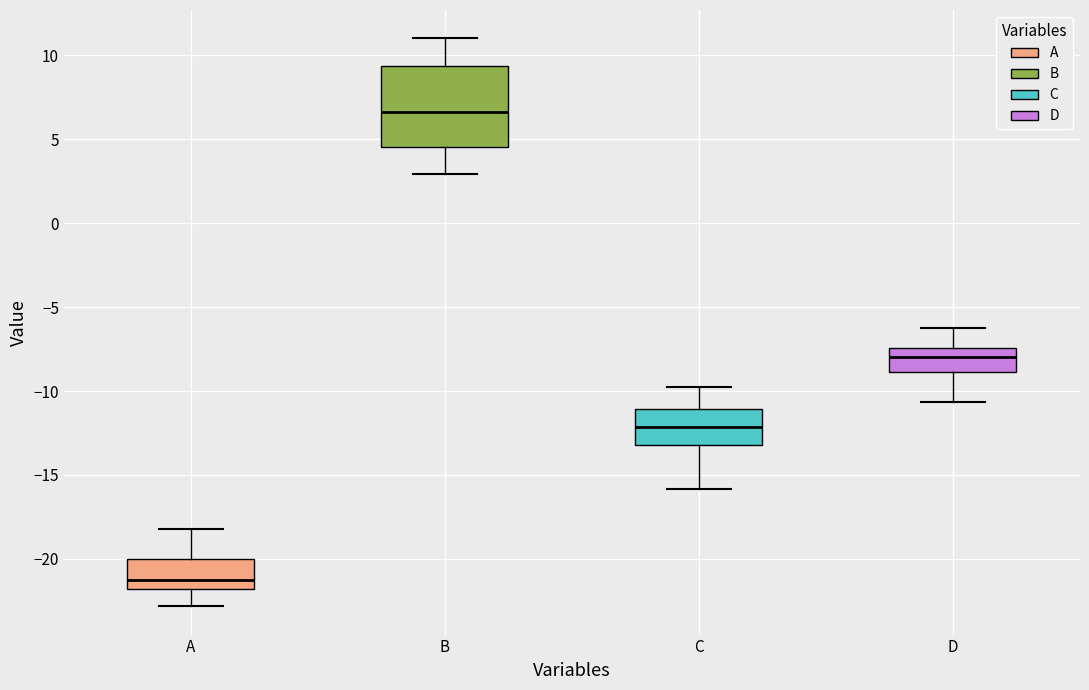

Reading left to right, transcribe this box plot: for each box, give where its median line is, the range the box spans, and where its two whiskers end, as read against the y-axis. The values are not printed on the chart, so give them approximately, as read against the axis.

A: median -21.5, box -22.0 to -20.0, whiskers -23.0 to -18.0
B: median 6.5, box 4.5 to 9.5, whiskers 3.0 to 11.0
C: median -12.0, box -13.0 to -11.0, whiskers -16.0 to -10.0
D: median -8.0, box -9.0 to -7.5, whiskers -10.5 to -6.5